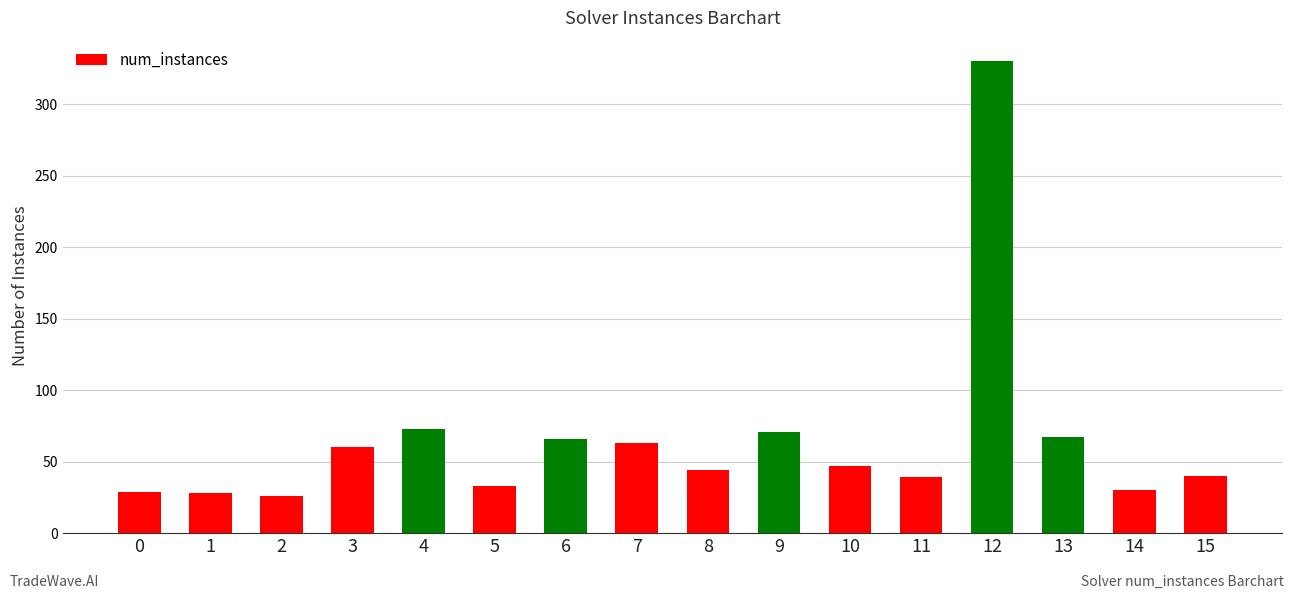

What is the sum of the values at 0 and 2?

55